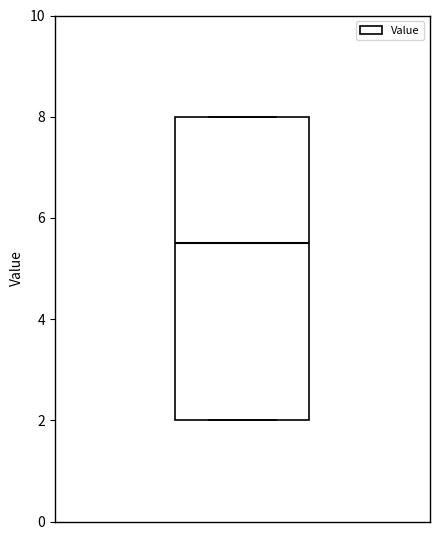

Where does the median line of the box sit on the y-axis? The values are not printed on the chart, so give them approximately, as read against the axis.

5.6